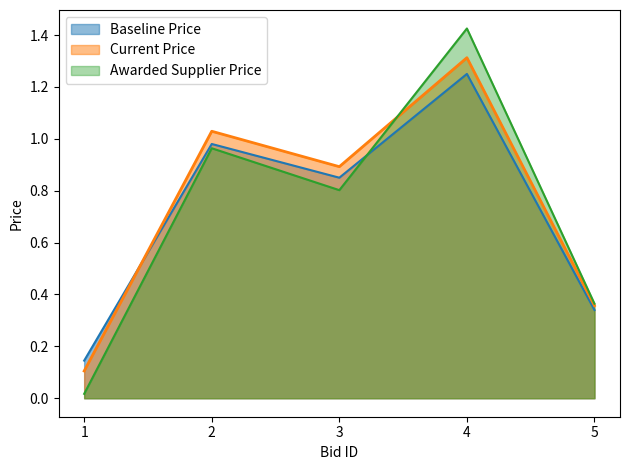

Reading left to right, list all the values displayed in this chart.

Baseline Price: 0.1	1.0	0.8	1.2	0.3
Current Price: 0.1	1.0	0.9	1.3	0.4
Awarded Supplier Price: 0.0	1.0	0.8	1.4	0.4